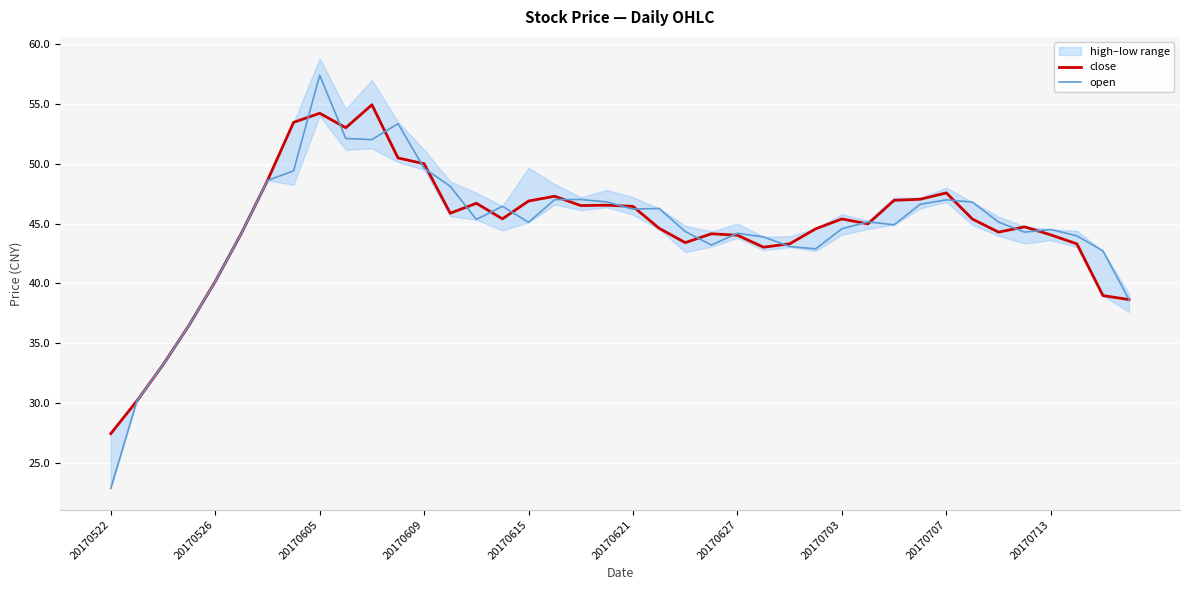

What is the average value of the close series?

44.7